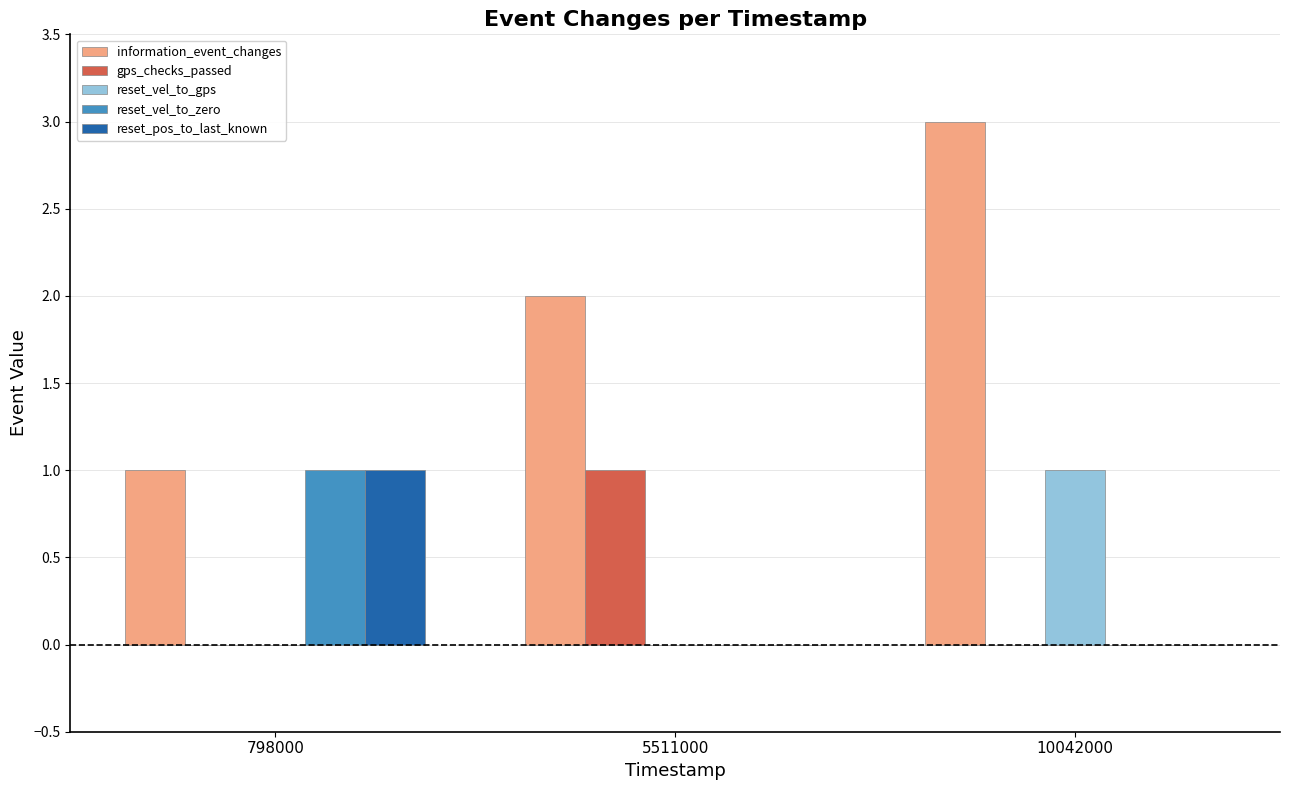

Reading left to right, what are all the values shown in this chart?

information_event_changes: 1	2	3
gps_checks_passed: 0	1	0
reset_vel_to_gps: 0	0	1
reset_vel_to_zero: 1	0	0
reset_pos_to_last_known: 1	0	0